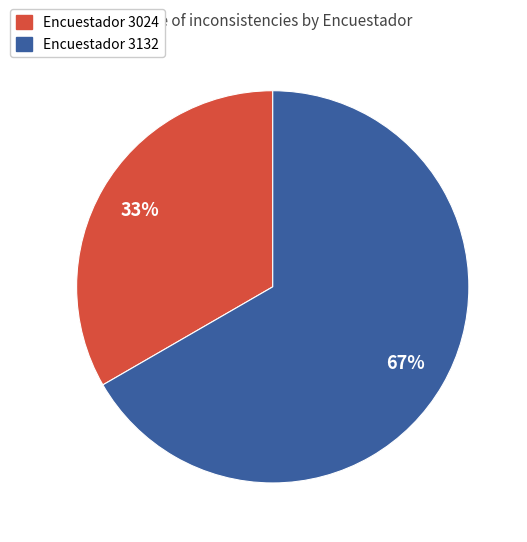

Which category has the smallest portion of the pie?

Encuestador 3024